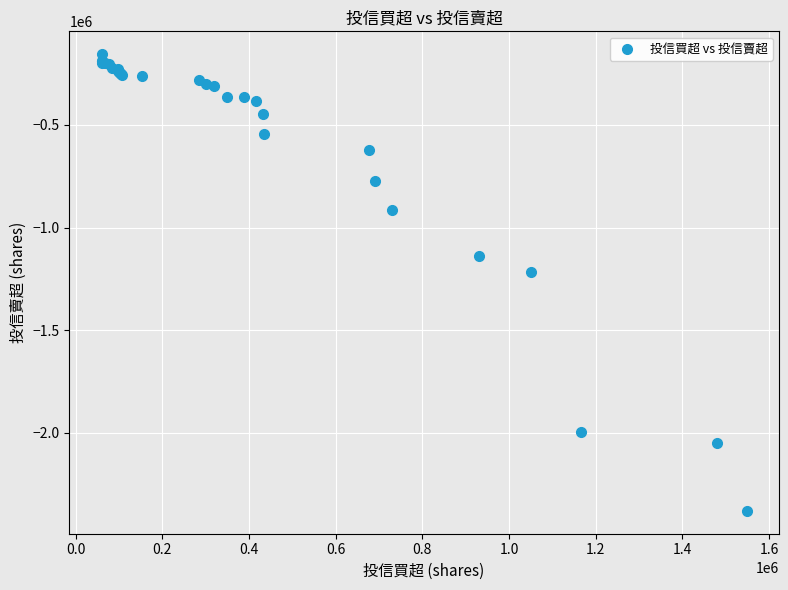

What Y value in the scatter plot is closest to -1268000?

-1217000